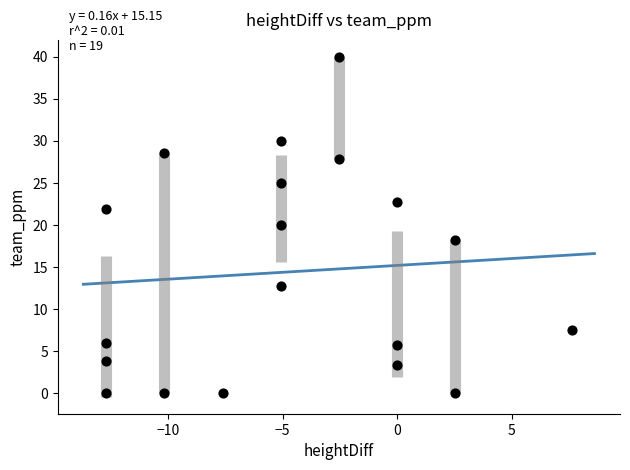

What is the range of X values (max minus min)?

20.3